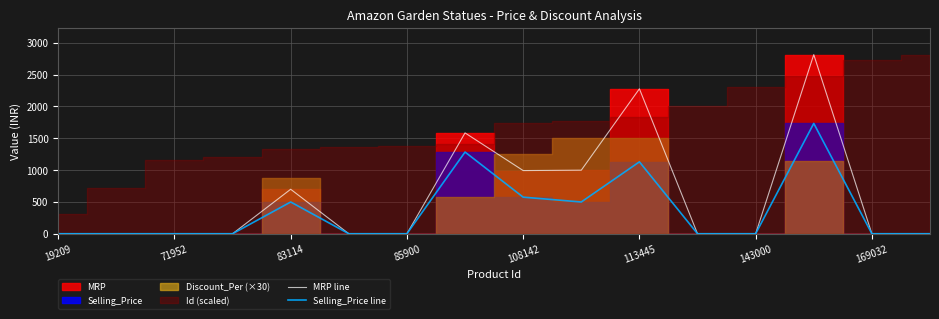

True or false: Selling_Price line has a value of -597 at 19209.

False